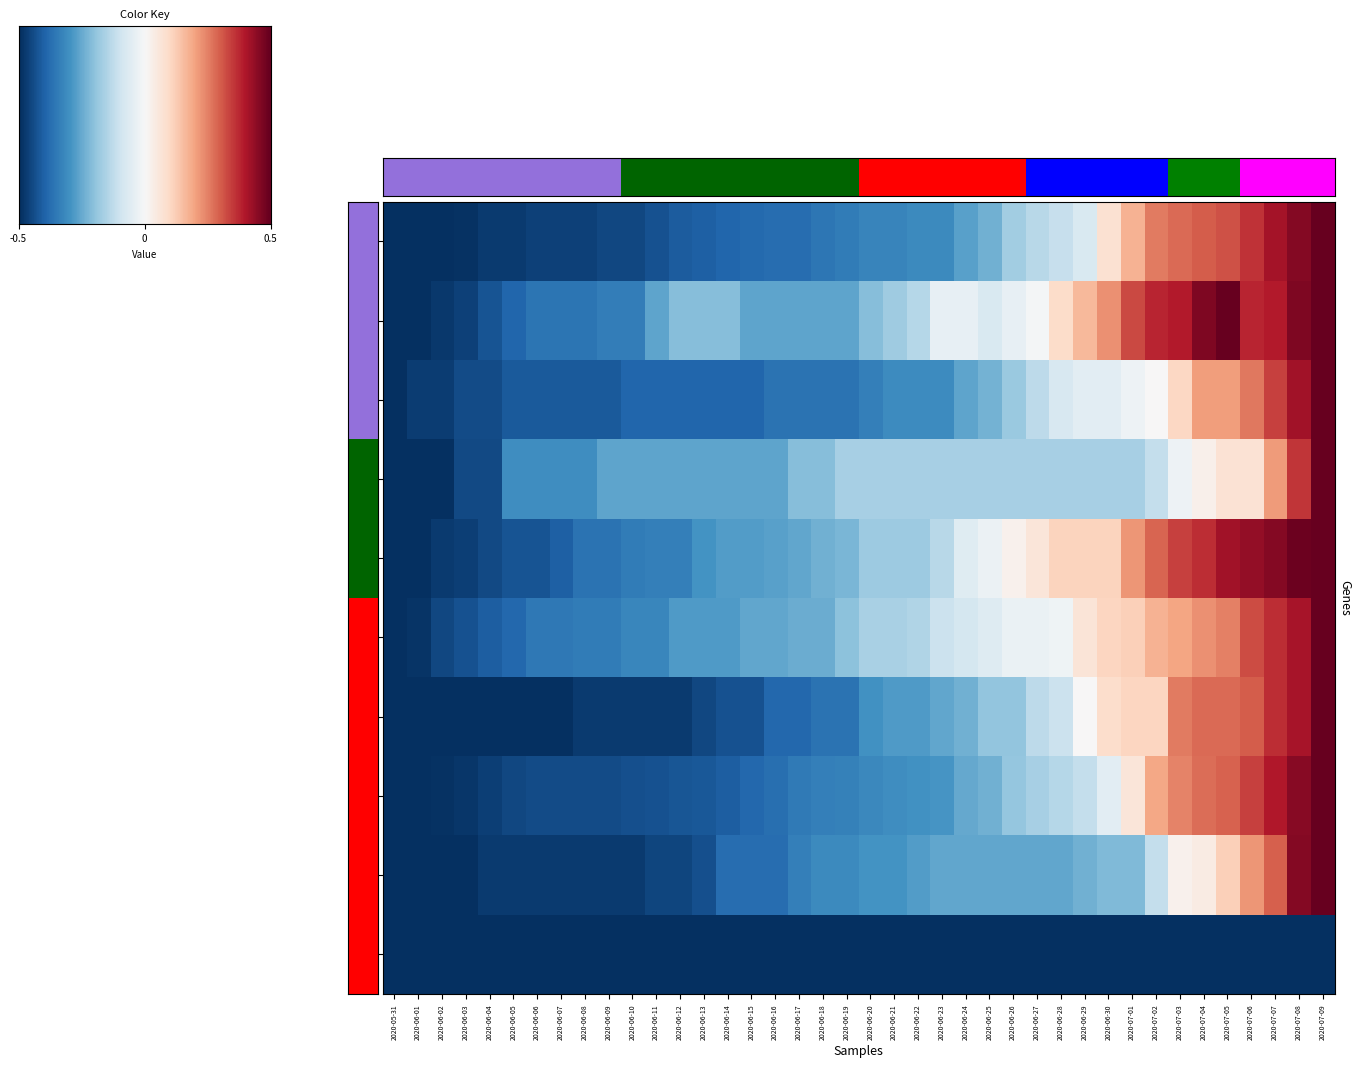

What is the greatest value displayed?

0.5